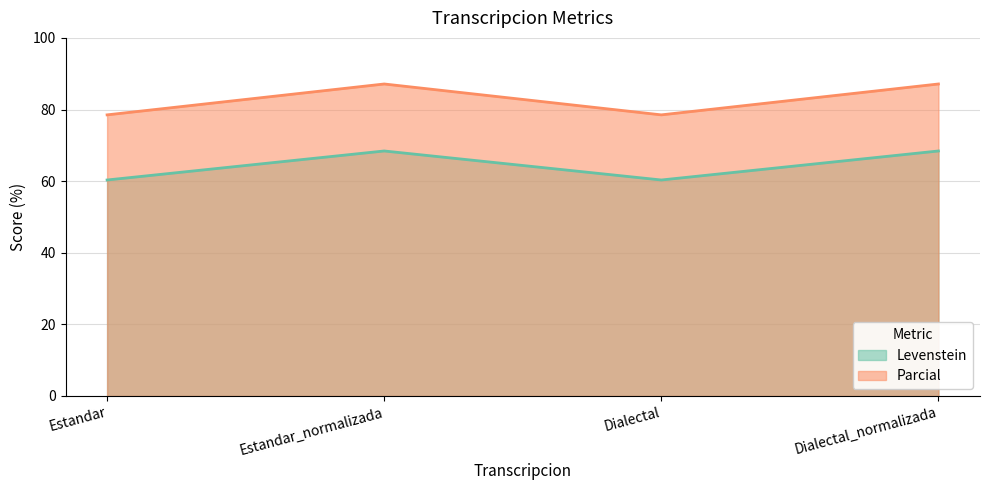

Reading right to left, list all the values displayed in this chart.

Levenstein: 68.4	60.3	68.4	60.3
Parcial: 87.1	78.5	87.1	78.5